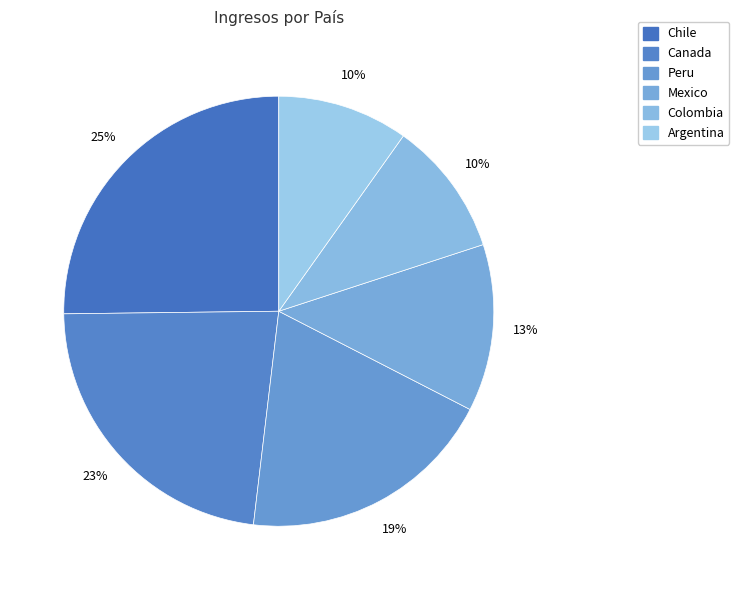

How many segments does this pie chart have?

6